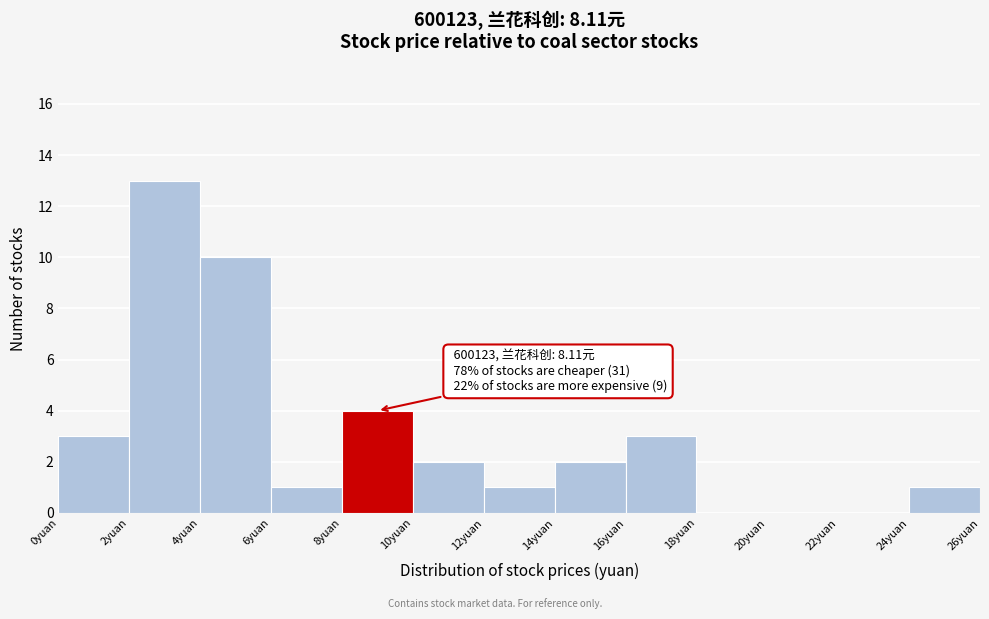

Over which range of the x-axis is the bar tallest?

2 to 4